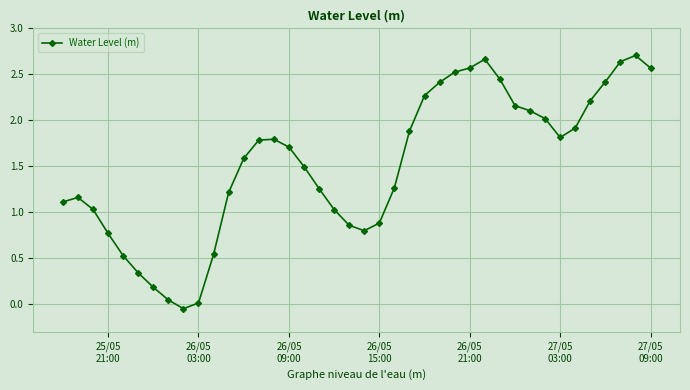

True or false: the data has more than 0 interior local peaks.

True